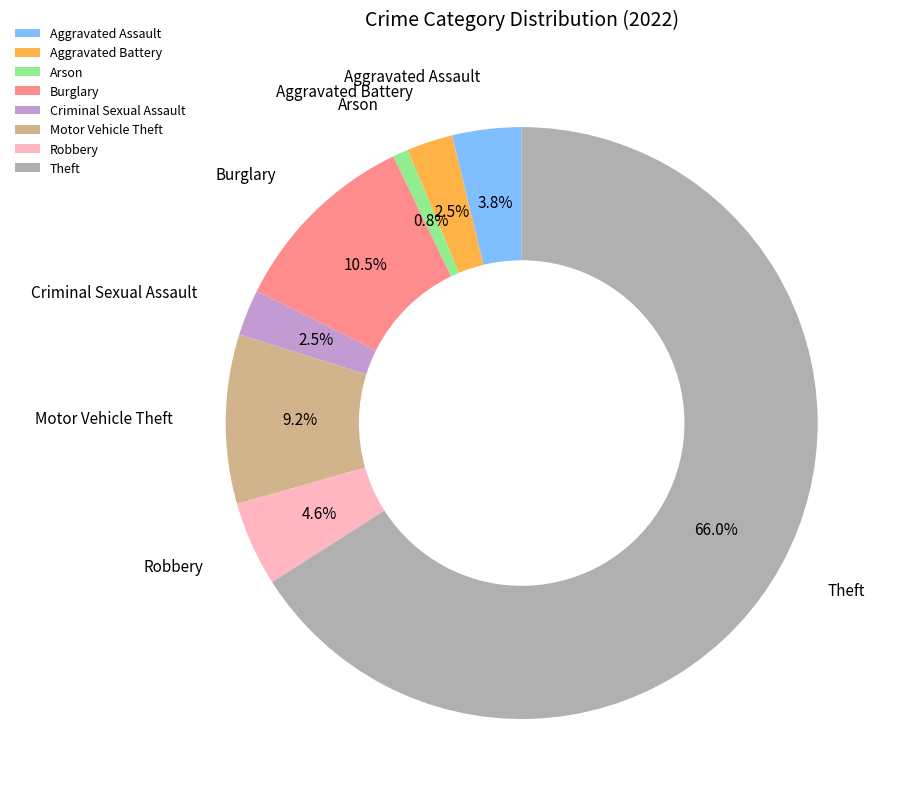

Combined, what portion of the pie is Aggravated Battery and Burglary?

13.0%